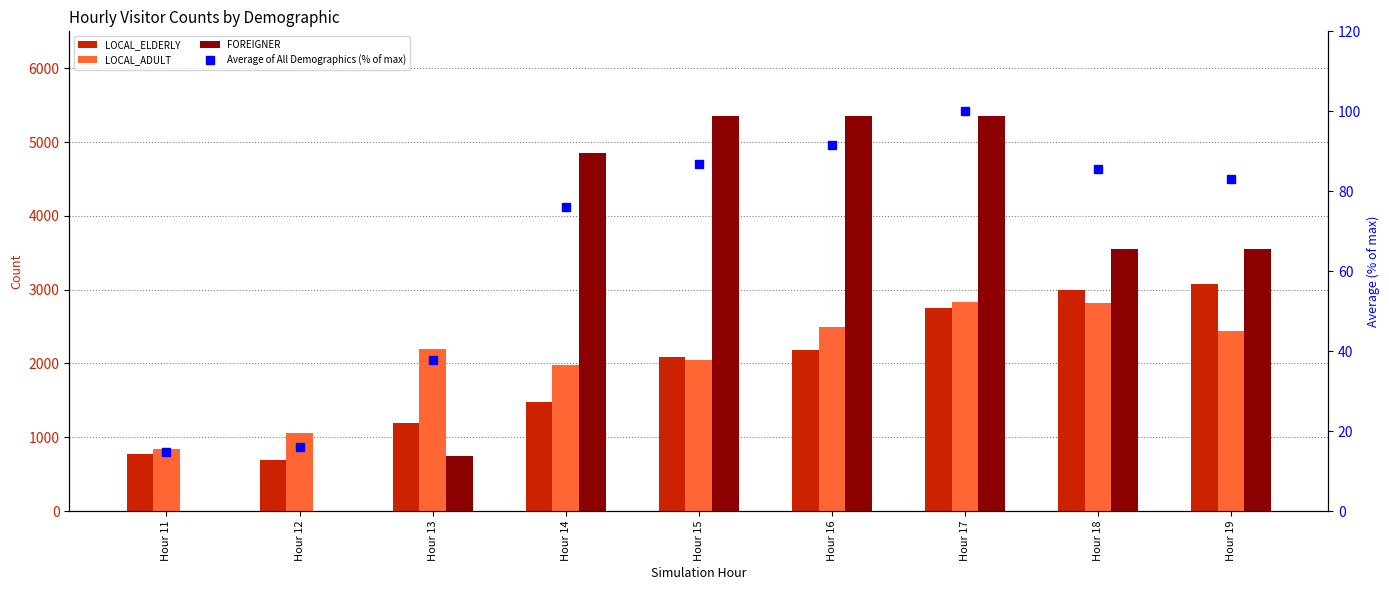

What is the total value across all series at Hour 16?

10113.7